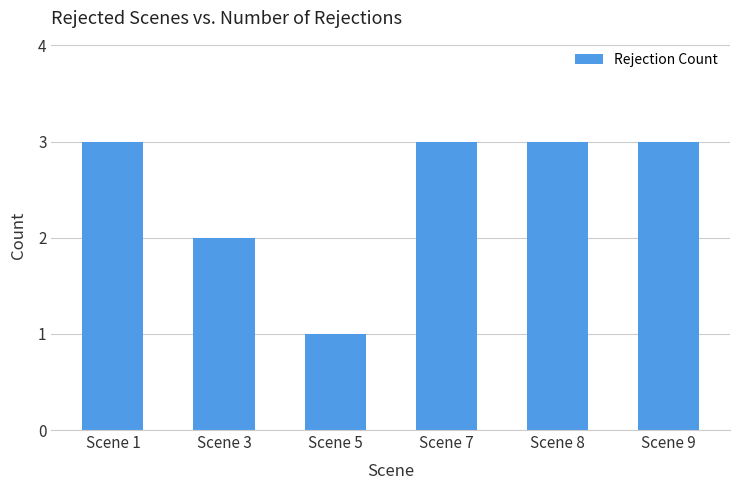

What is the value of the 6th bar from the left?

3